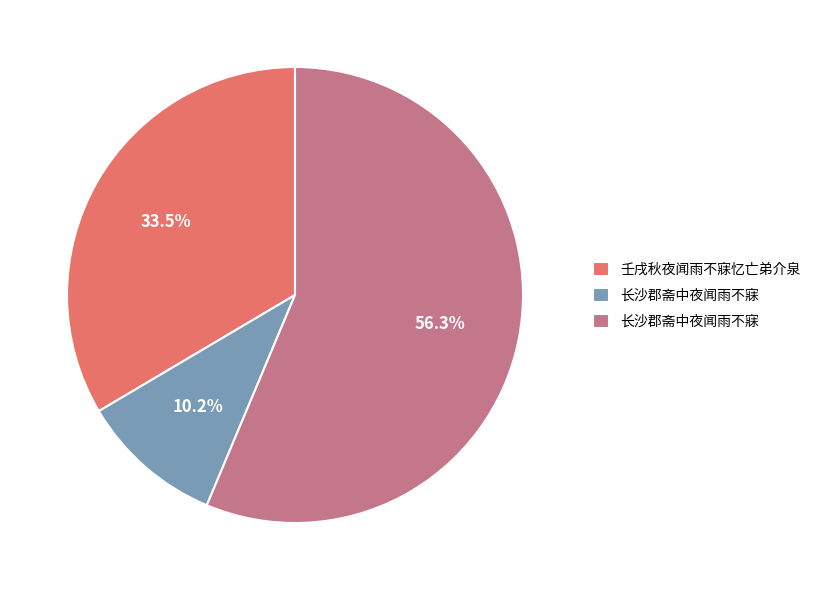

Is there a majority slice in this chart?

Yes